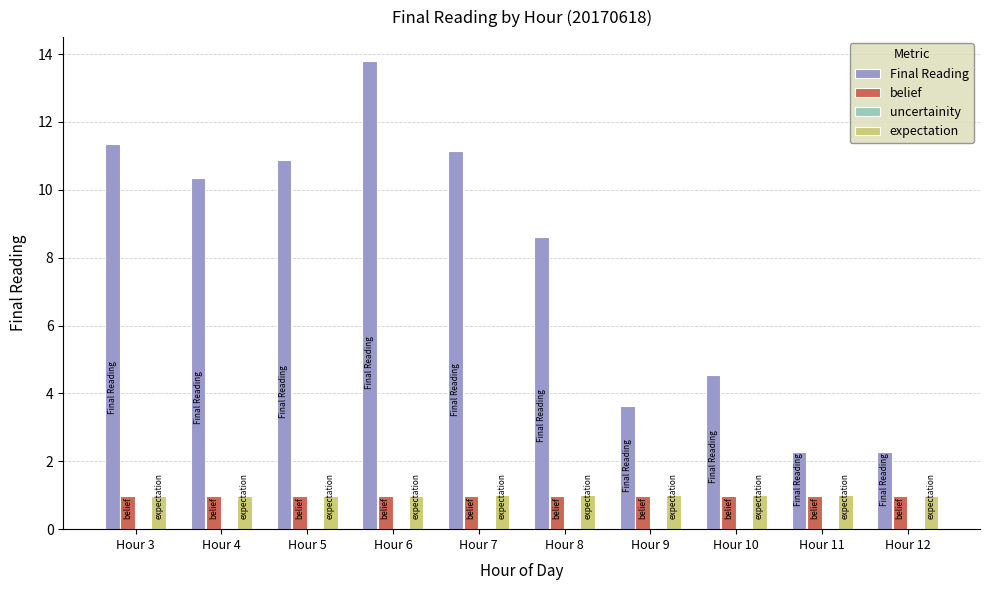

Which series has the largest total across all categories?

Final Reading